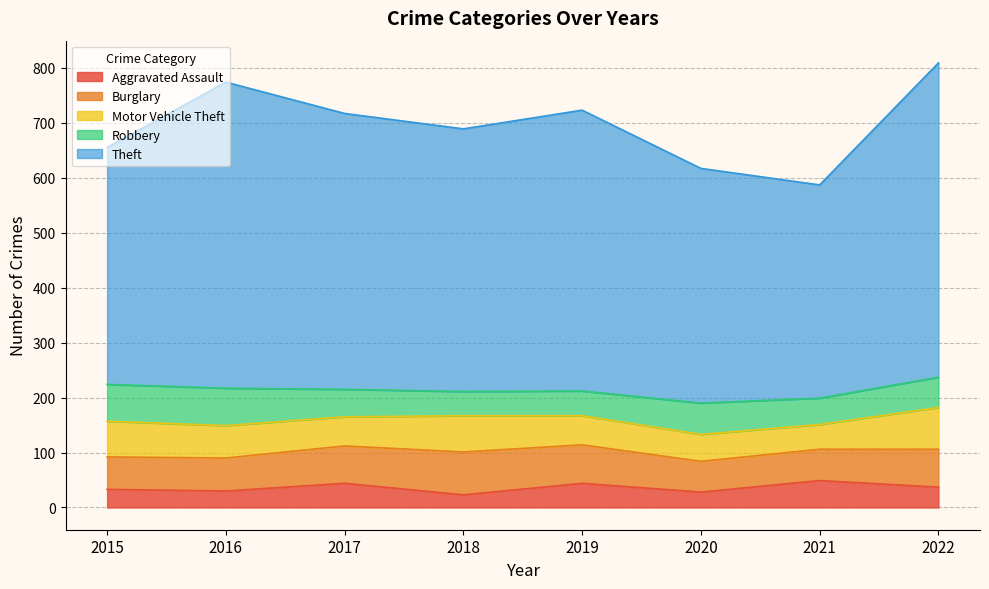

Which category has the highest value in the Burglary series?

2018